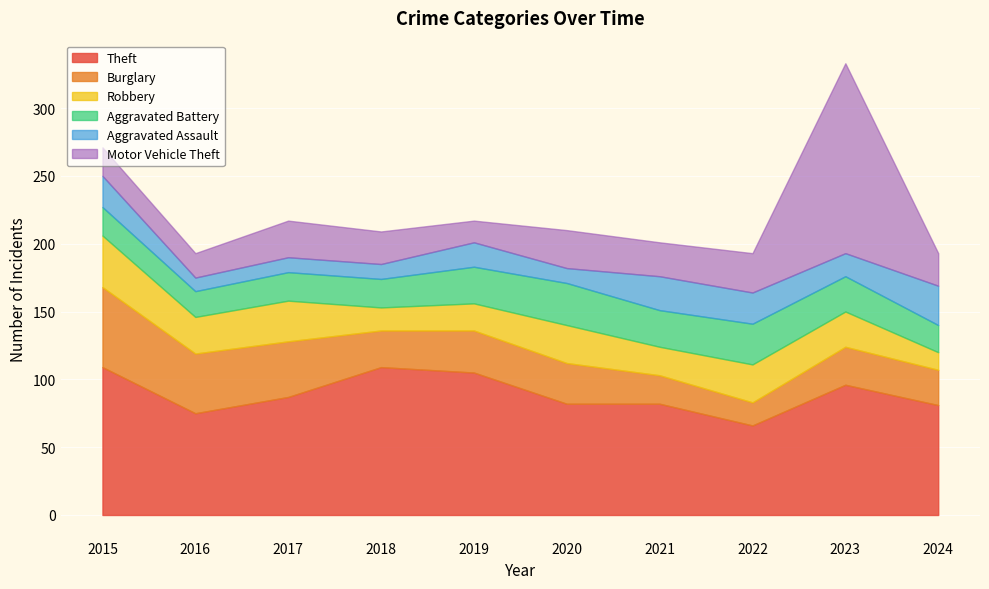

Between 2015 and 2024, which is larger?

2015